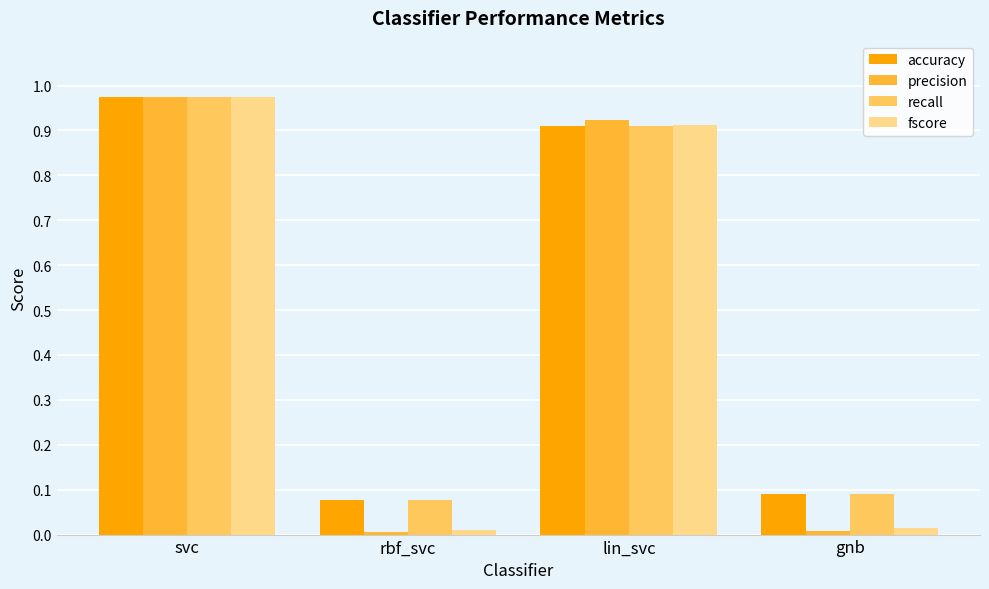

True or false: fscore has a value of 0.9 at lin_svc.

True